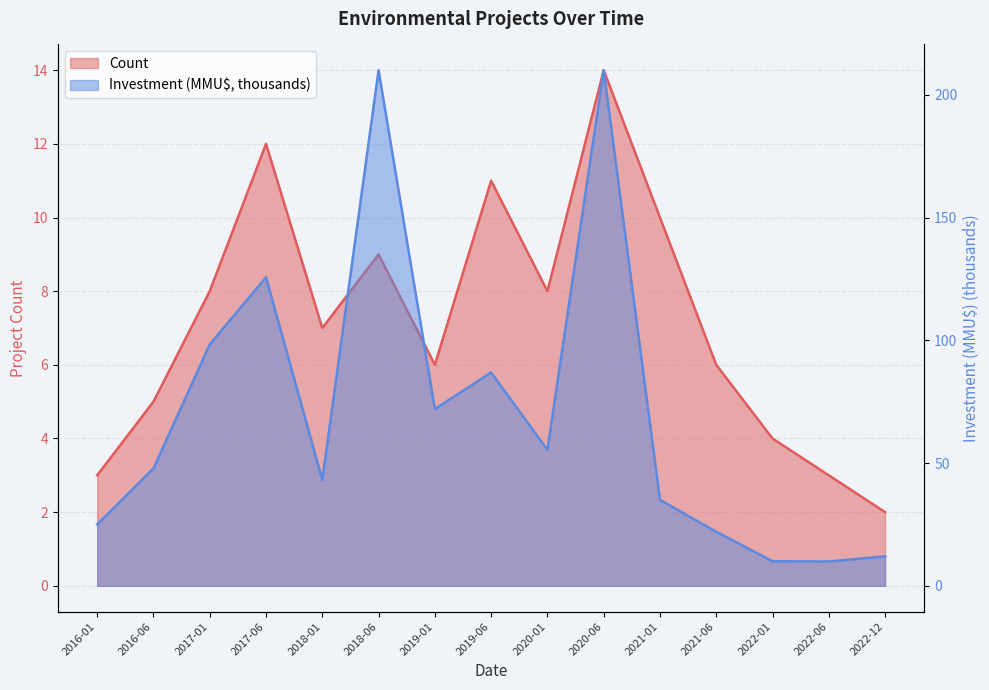

What is the value of the Count point at the 11th from the left?

10.0